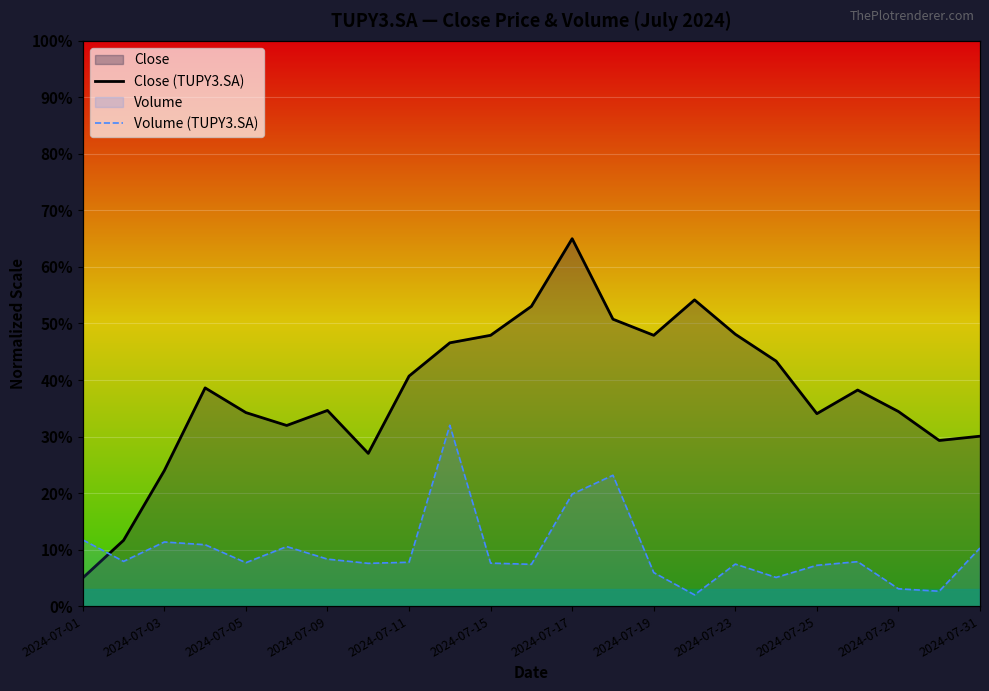

Which series has the largest range (max minus min)?

Close (TUPY3.SA)